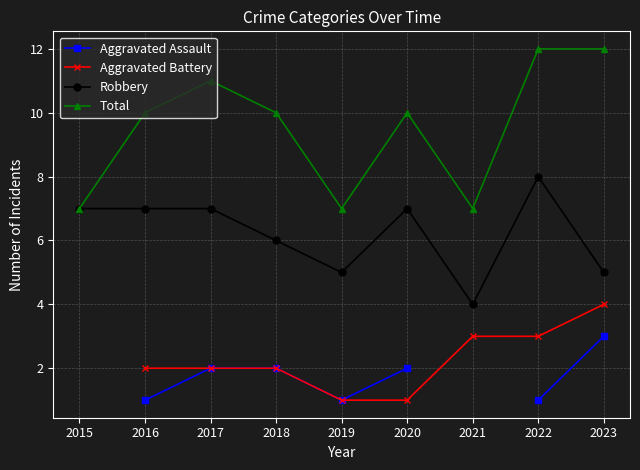

What is the difference between the highest and lowest values at 2022?

11.0